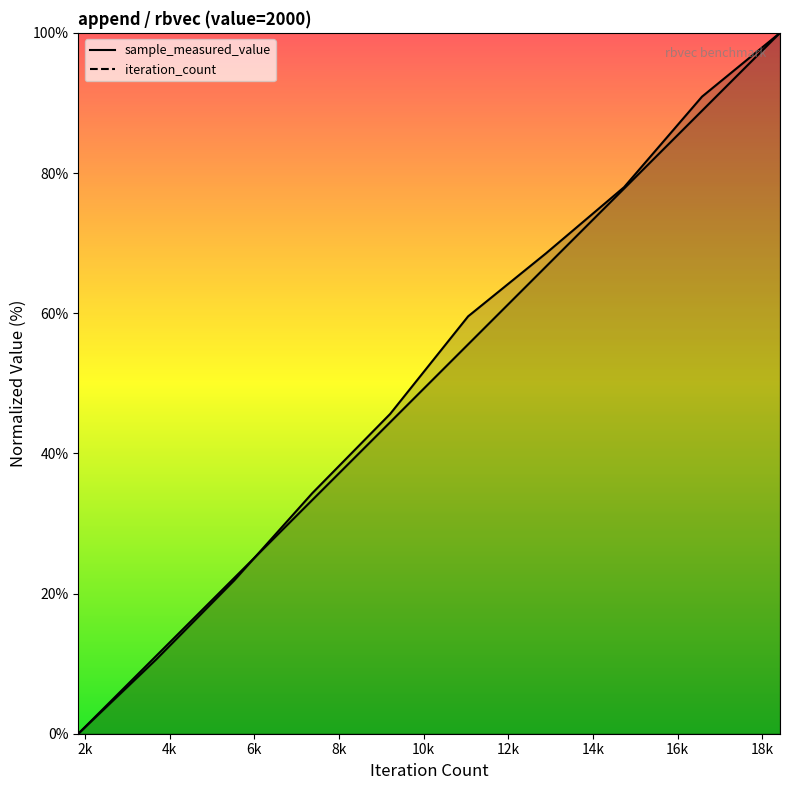

Between which two adjacent categories do sample_measured_value and iteration_count first intersect?

5526 and 7368